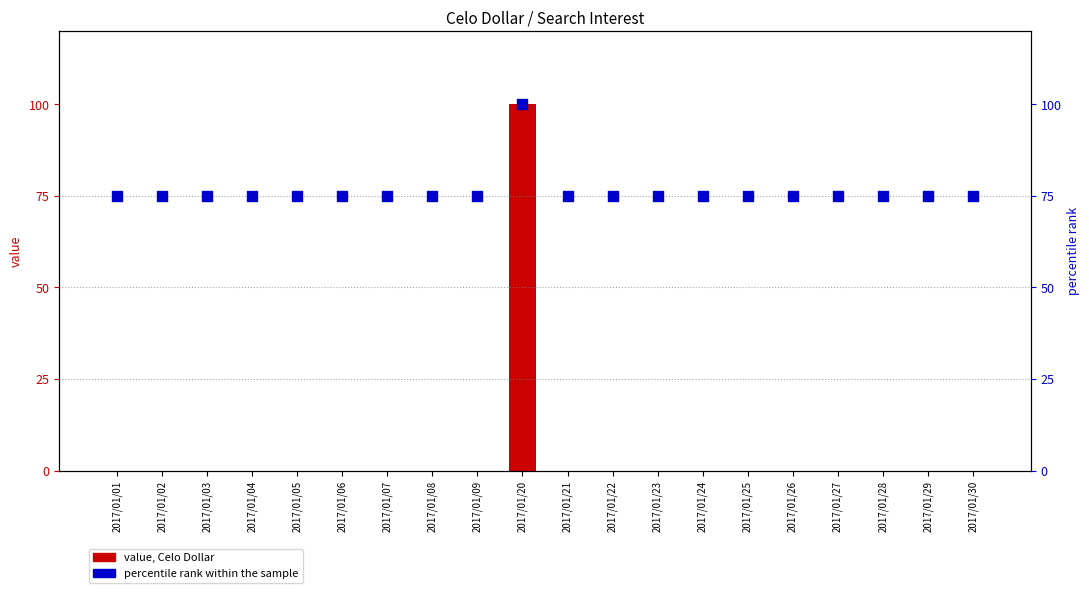

What are all the series names shown in the legend?

value, Celo Dollar, percentile rank within the sample